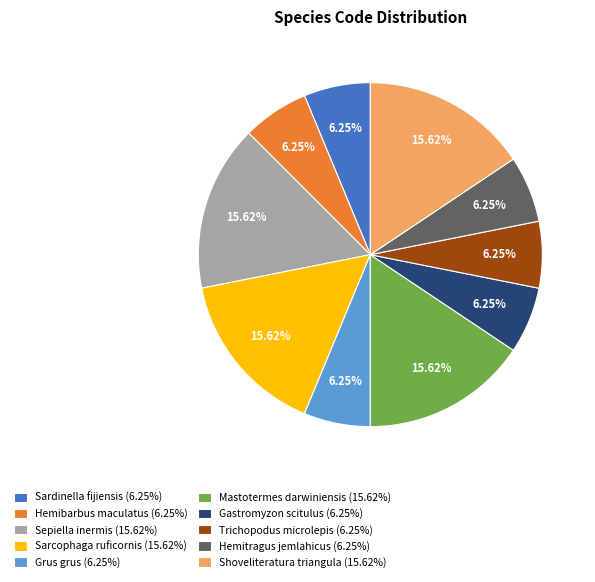

To the nearest percent, what is the difference between the largest and smallest slice percentages?

9%